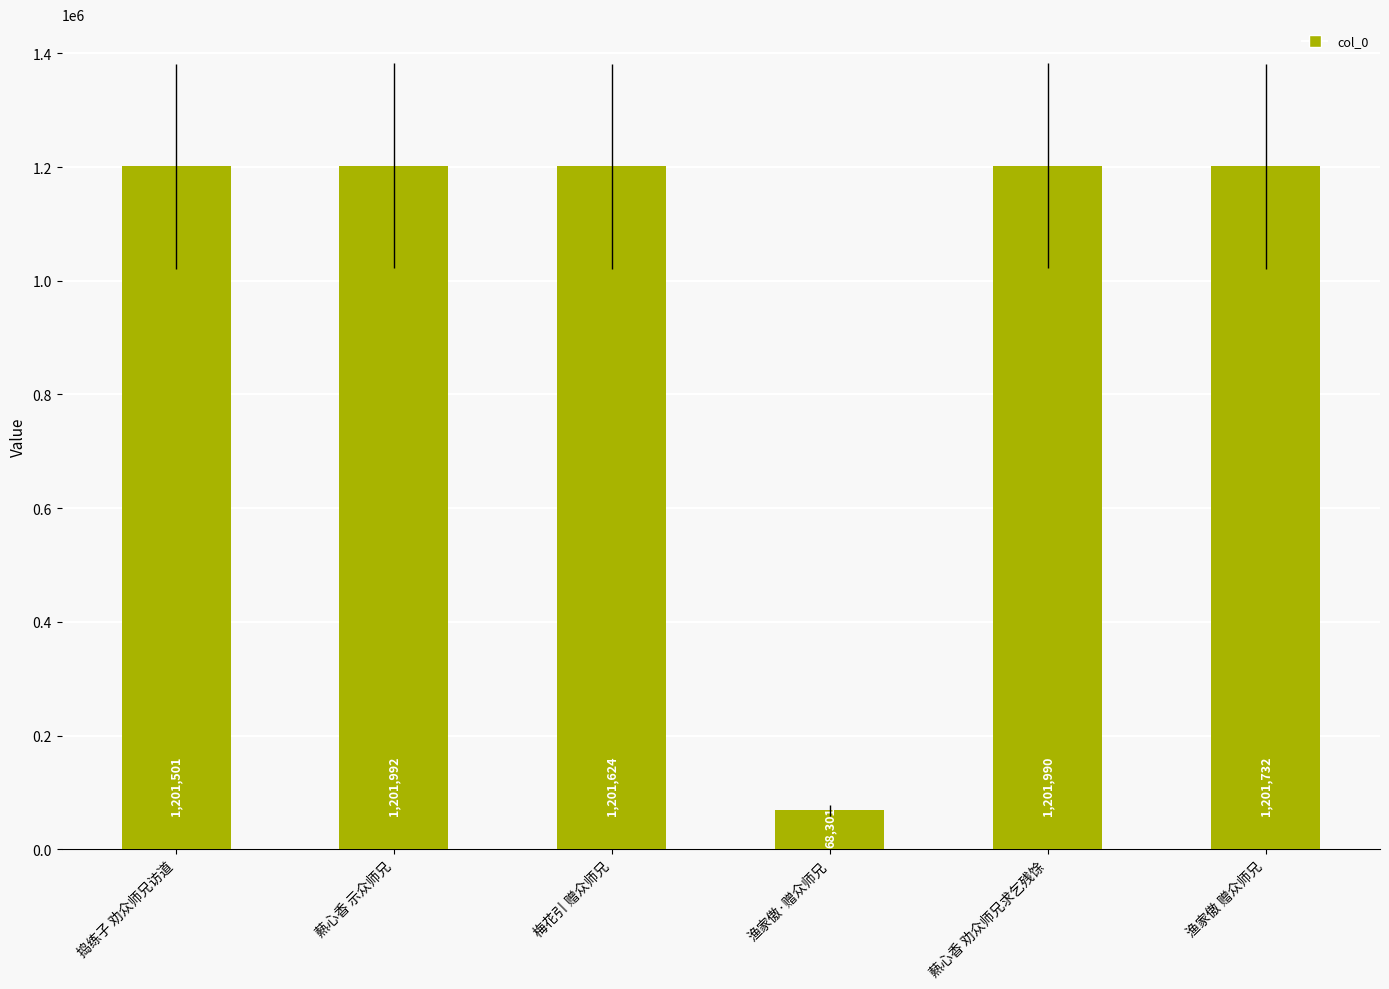

How many data points are less than 1201732?

3